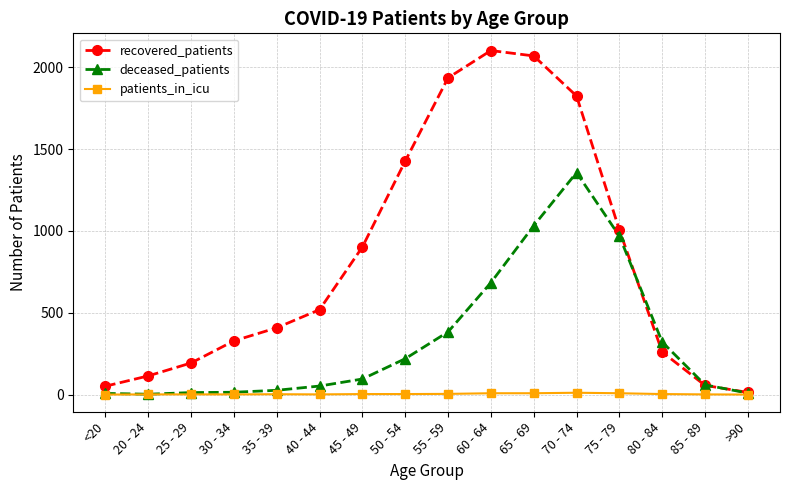

What is the greatest value displayed?

2103